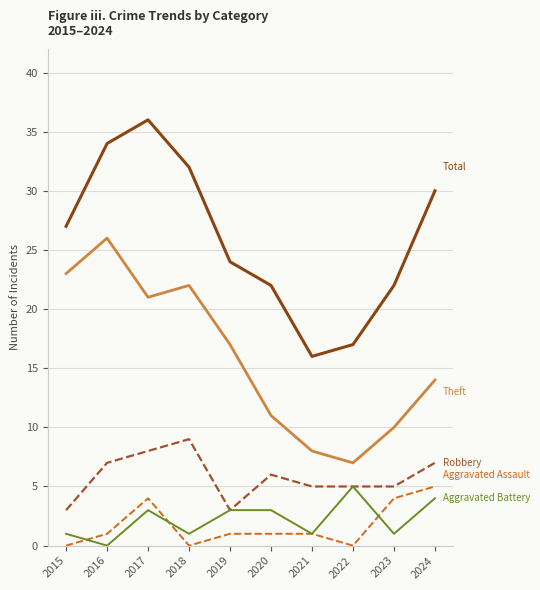

At which category does the chart reach its peak across all series?

2017